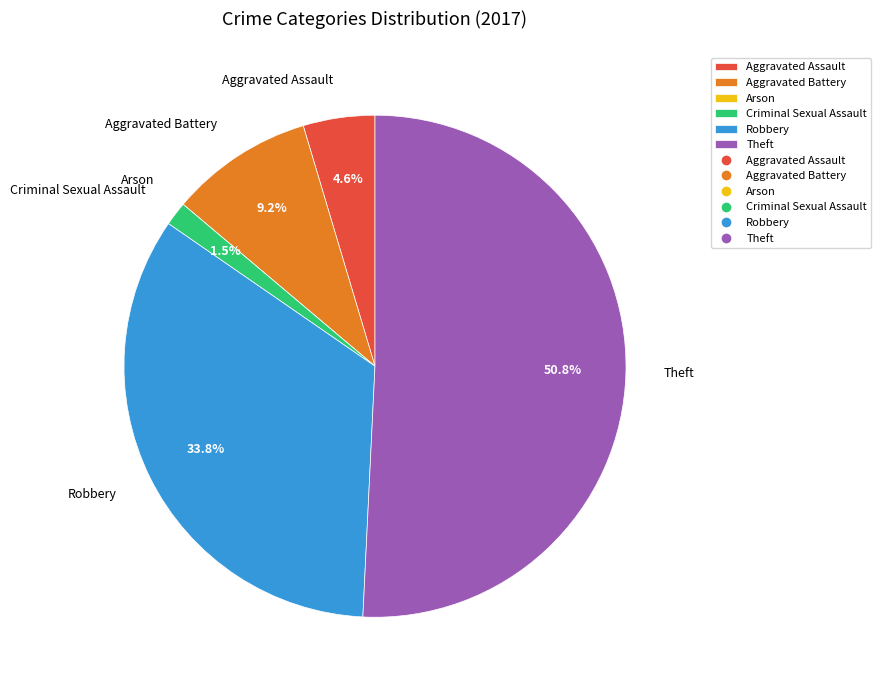

Which category accounts for the majority?

Theft